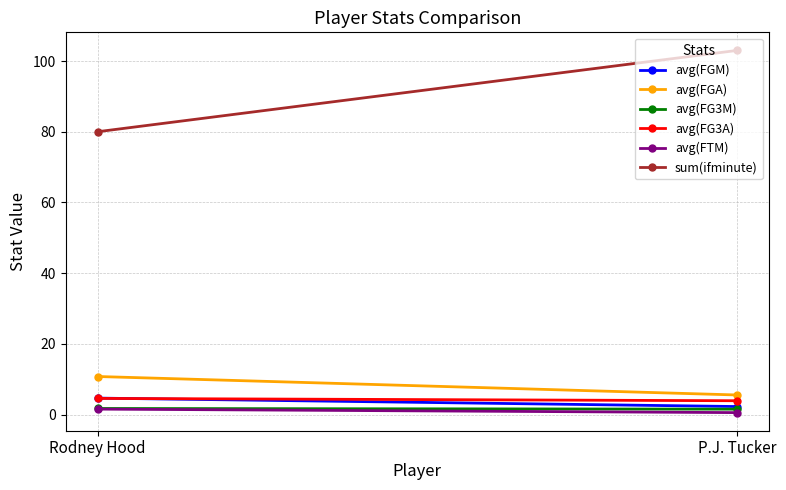

Read the avg(FGM) value at Rodney Hood.

4.6